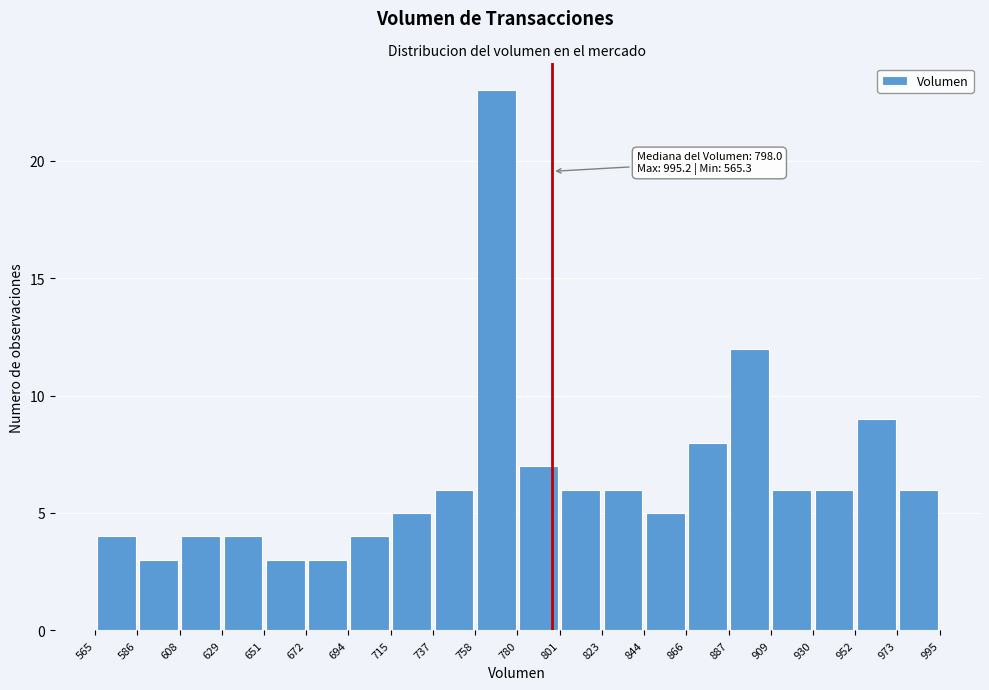

Over which range of the x-axis is the bar tallest?

758 to 780